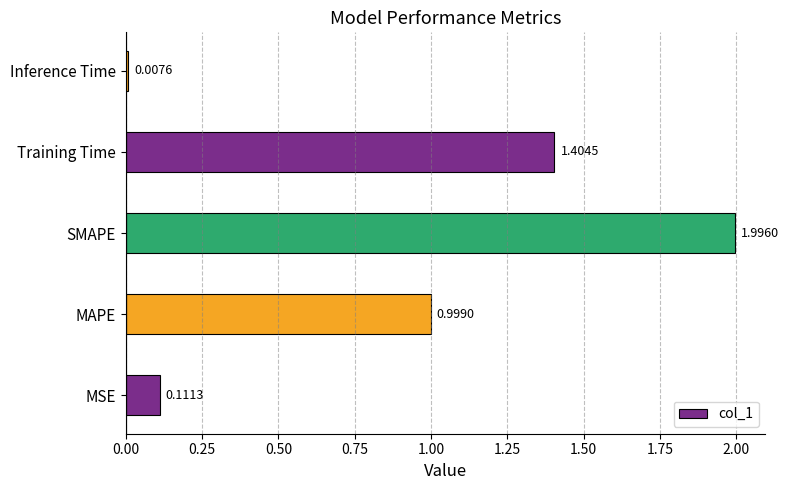

List the labels in order of value, largest first.

SMAPE, Training Time, MAPE, MSE, Inference Time